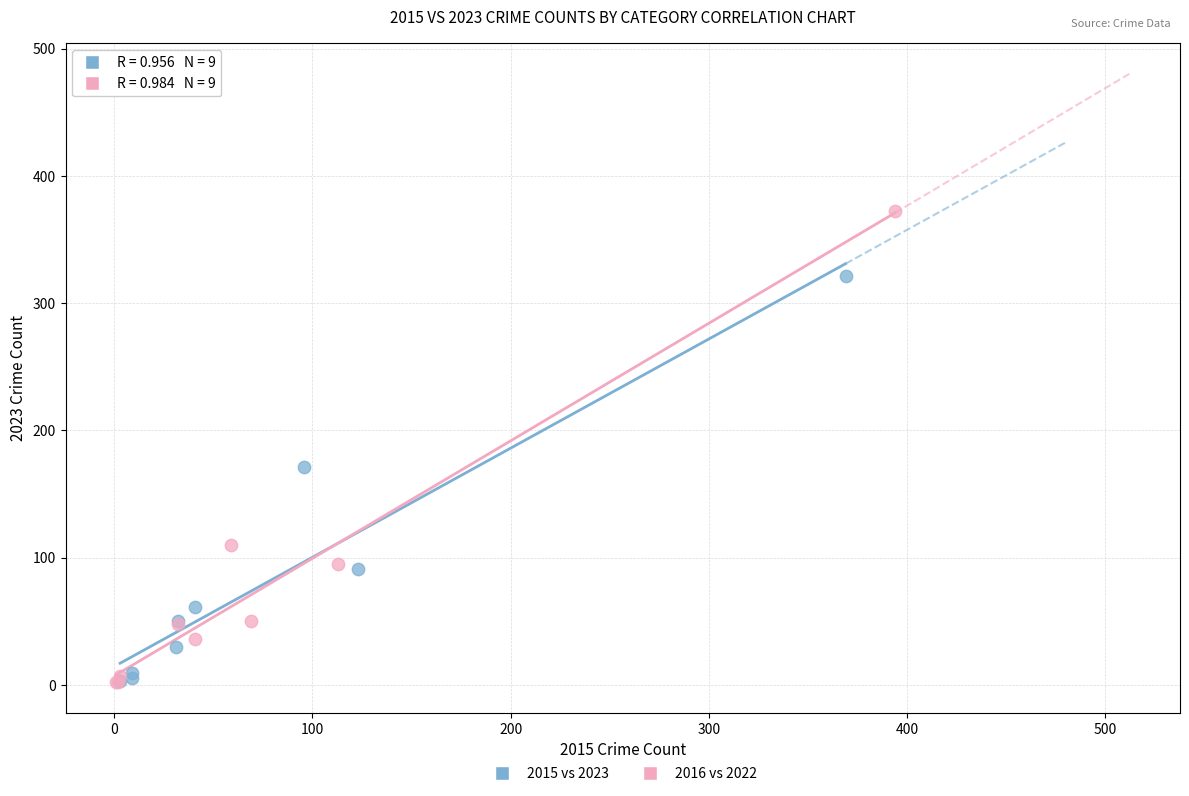

Which series contains the highest Y value?

2016 vs 2022